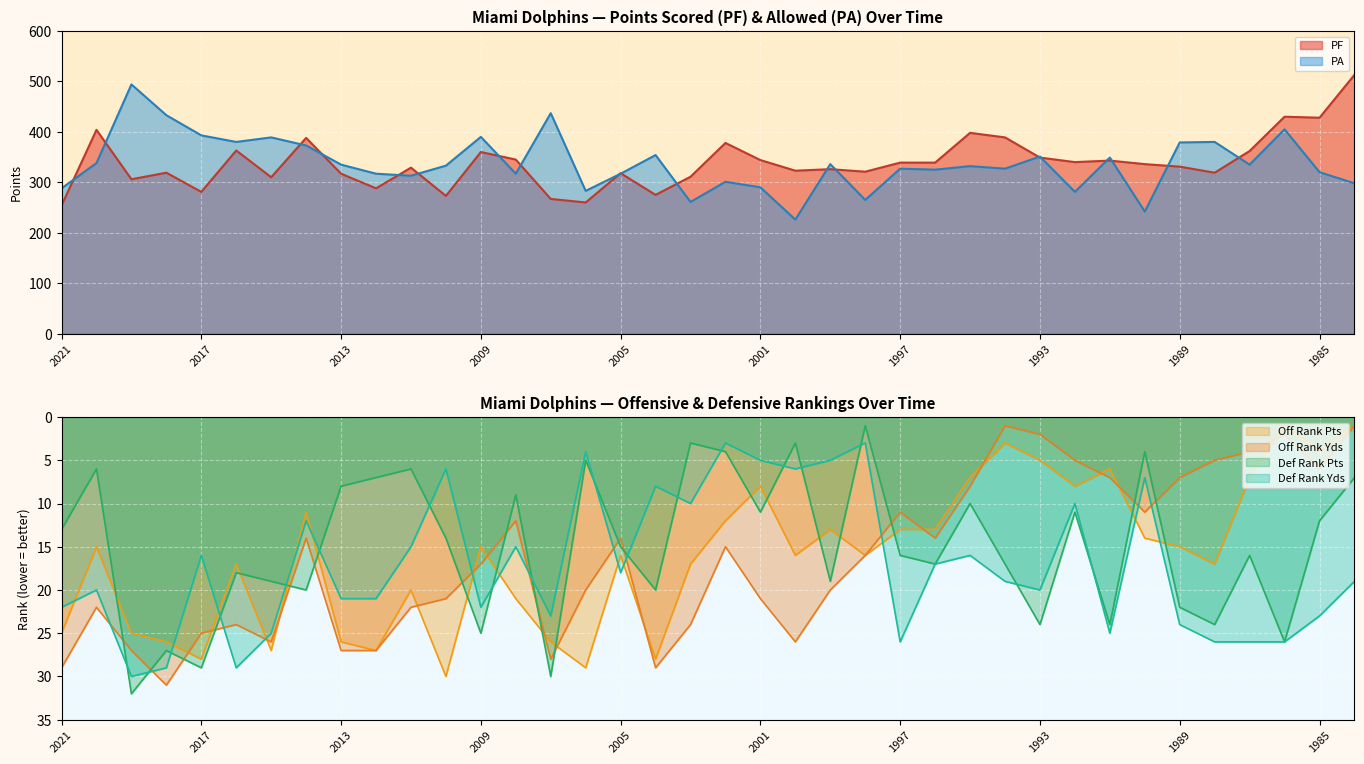

What are all the series names shown in the legend?

PF, PA, Off Rank Pts, Off Rank Yds, Def Rank Pts, Def Rank Yds